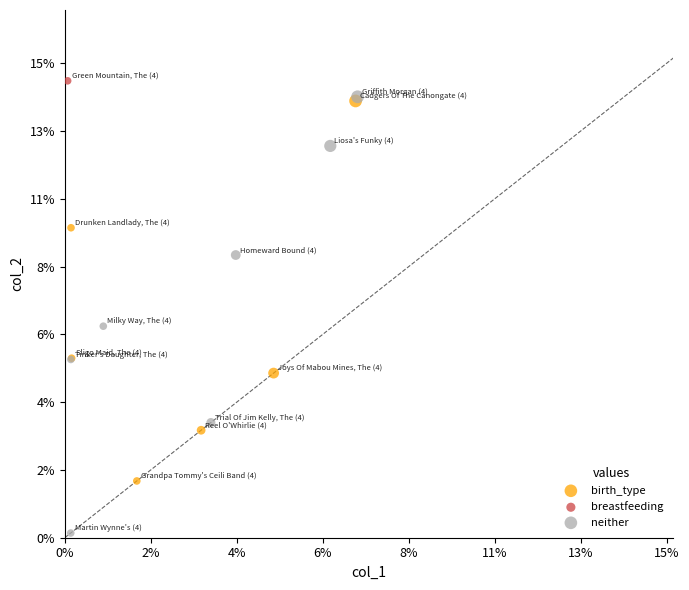

What are all the series names shown in the legend?

birth_type, breastfeeding, neither